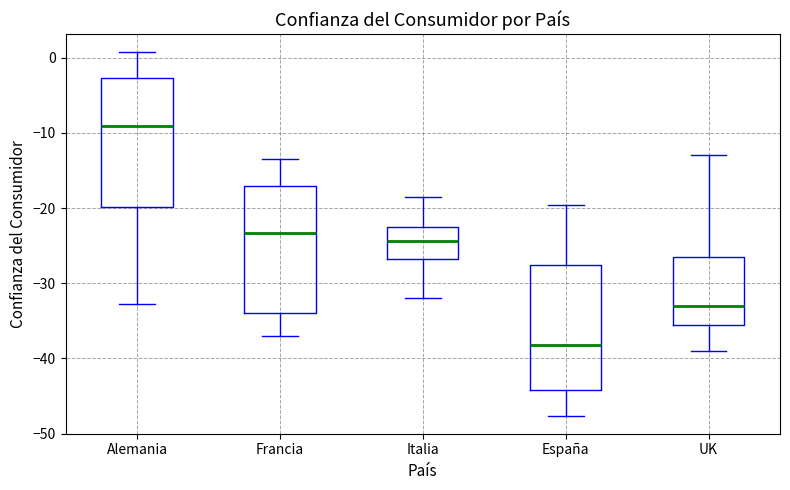

Reading left to right, transcribe this box plot: for each box, give where its median line is, the range the box spans, and where its two whiskers end, as read against the y-axis. The values are not printed on the chart, so give them approximately, as read against the axis.

Alemania: median -9, box -20 to -3, whiskers -33 to 1
Francia: median -23, box -34 to -17, whiskers -37 to -13
Italia: median -24, box -27 to -22, whiskers -32 to -18
España: median -38, box -44 to -28, whiskers -48 to -20
UK: median -33, box -35 to -26, whiskers -39 to -13